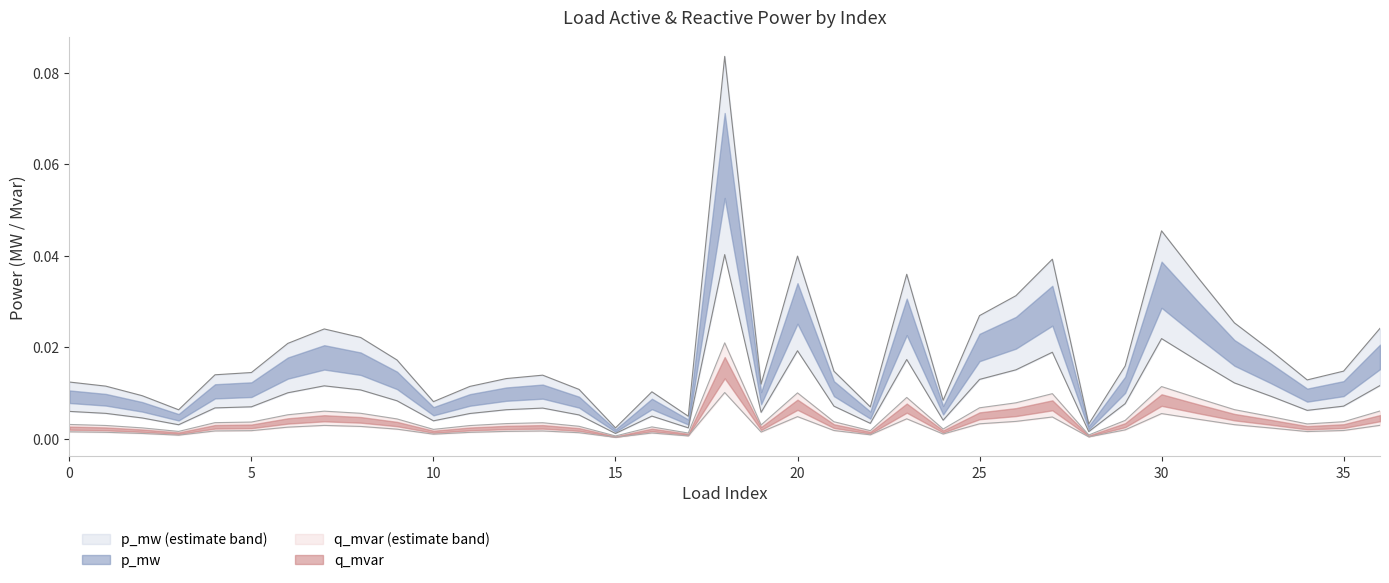

True or false: q_mvar and p_mw cross at least once.

False